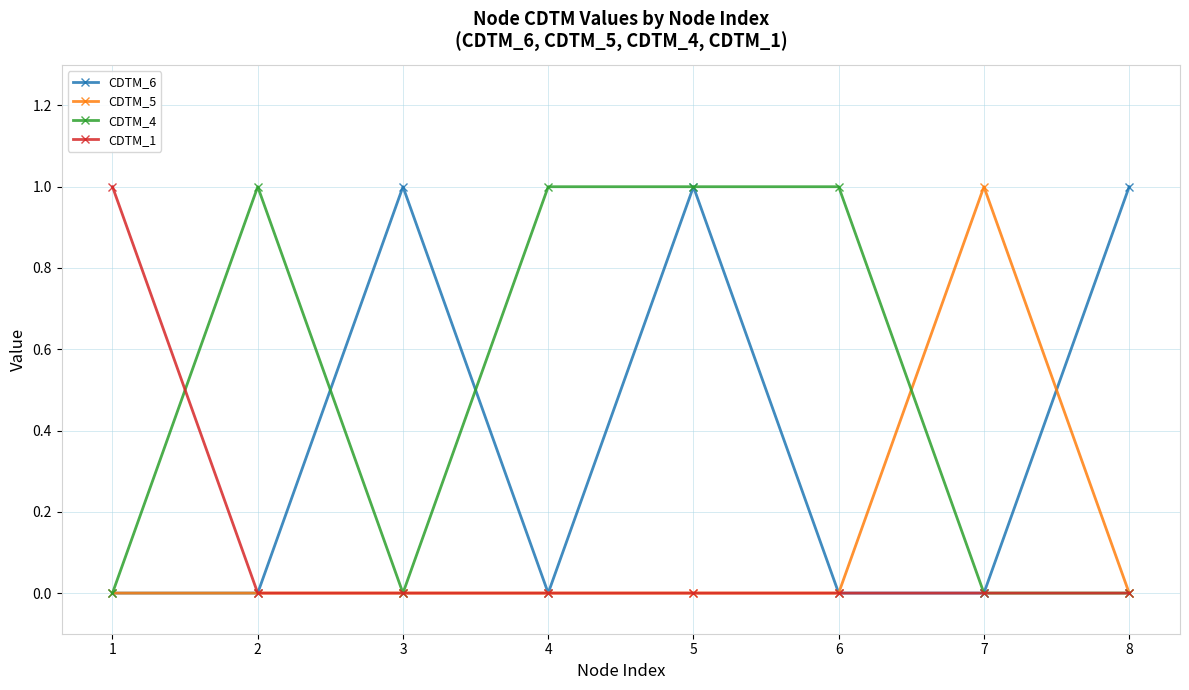

At which category does CDTM_4 reach its first local valley?

3